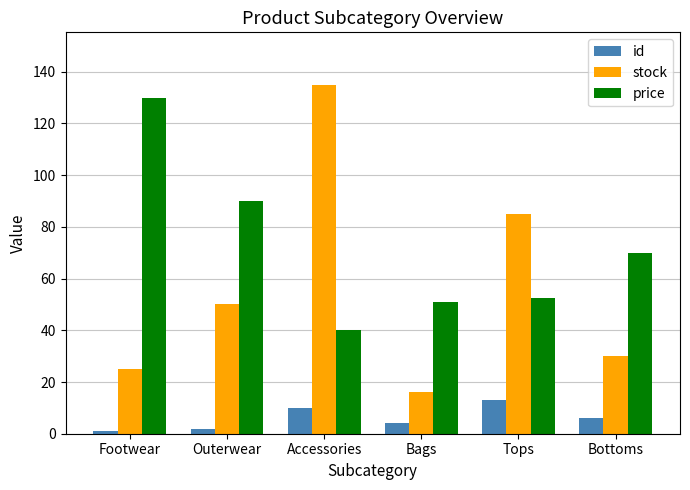

What is the difference between the id values at Tops and Bottoms?

7.0